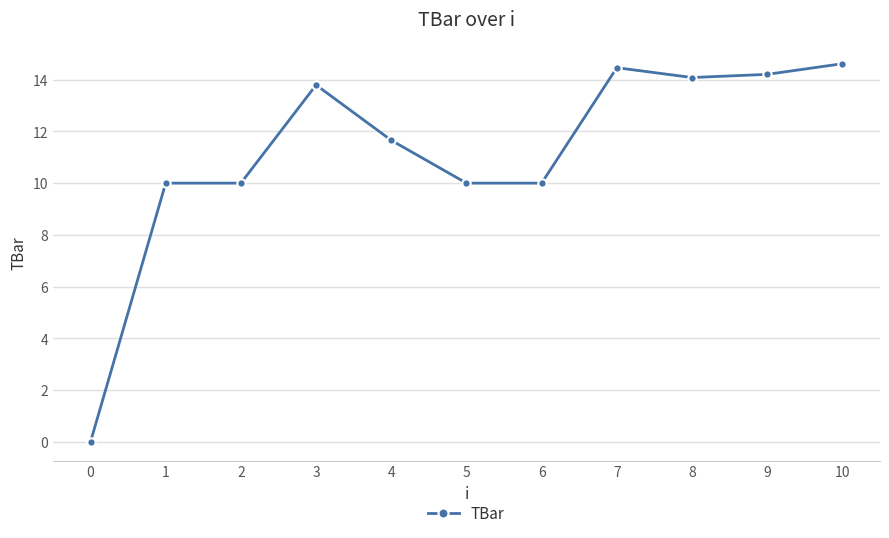

What is the average value?

11.2